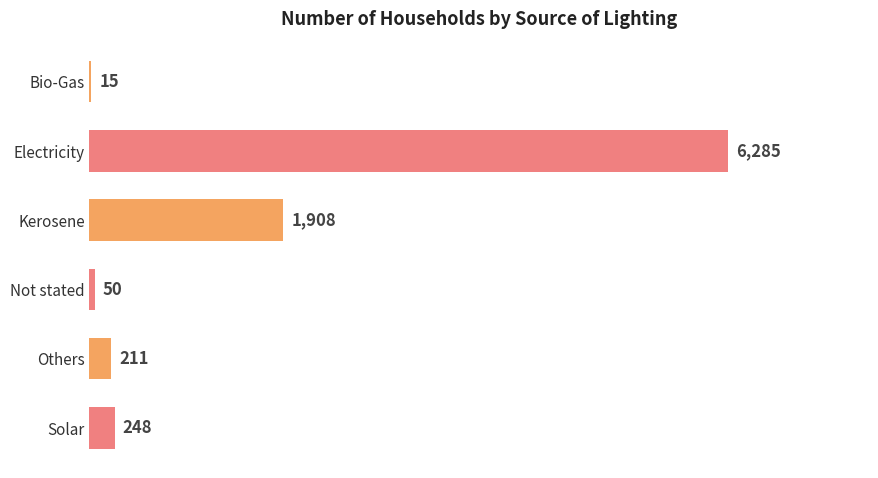

What is the average value?

1453